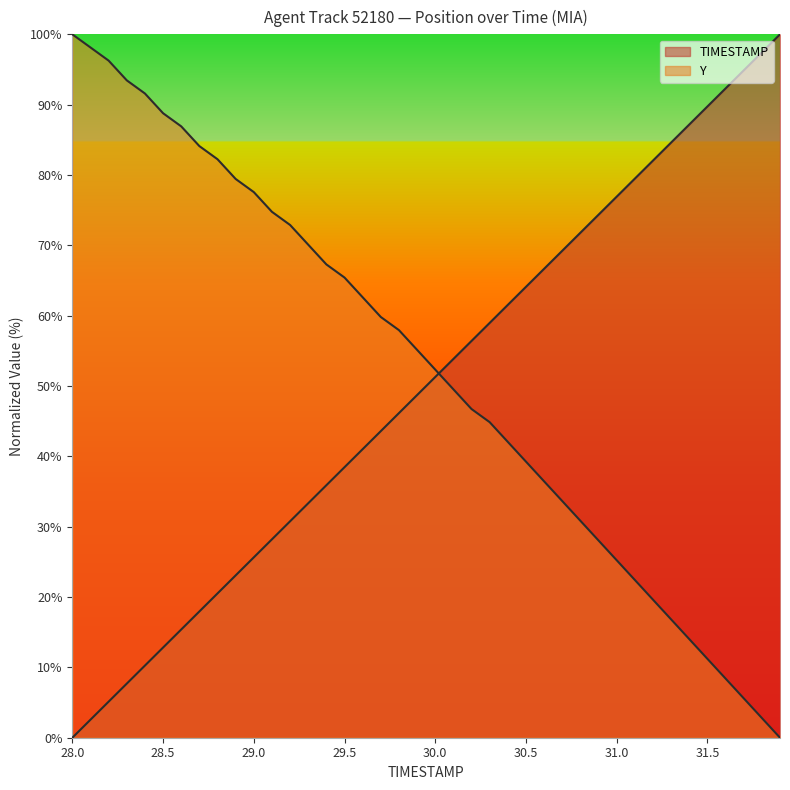

Reading left to right, what are all the values shown in this chart?

TIMESTAMP: 0.0	2.6	5.1	7.7	10.3	12.8	15.4	17.9	20.5	23.1	25.6	28.2	30.8	33.3	35.9	38.5	41.0	43.6	46.2	48.7	51.3	53.8	56.4	59.0	61.5	64.1	66.7	69.2	71.8	74.4	76.9	79.5	82.1	84.6	87.2	89.7	92.3	94.9	97.4	100.0
Y: 100.0	98.1	96.3	93.5	91.6	88.8	86.9	84.1	82.2	79.4	77.6	74.8	72.9	70.1	67.3	65.4	62.6	59.8	57.9	55.1	52.3	49.5	46.7	44.9	42.1	39.3	36.4	33.6	30.8	28.0	25.2	22.4	19.6	16.8	14.0	11.2	8.4	5.6	2.8	0.0